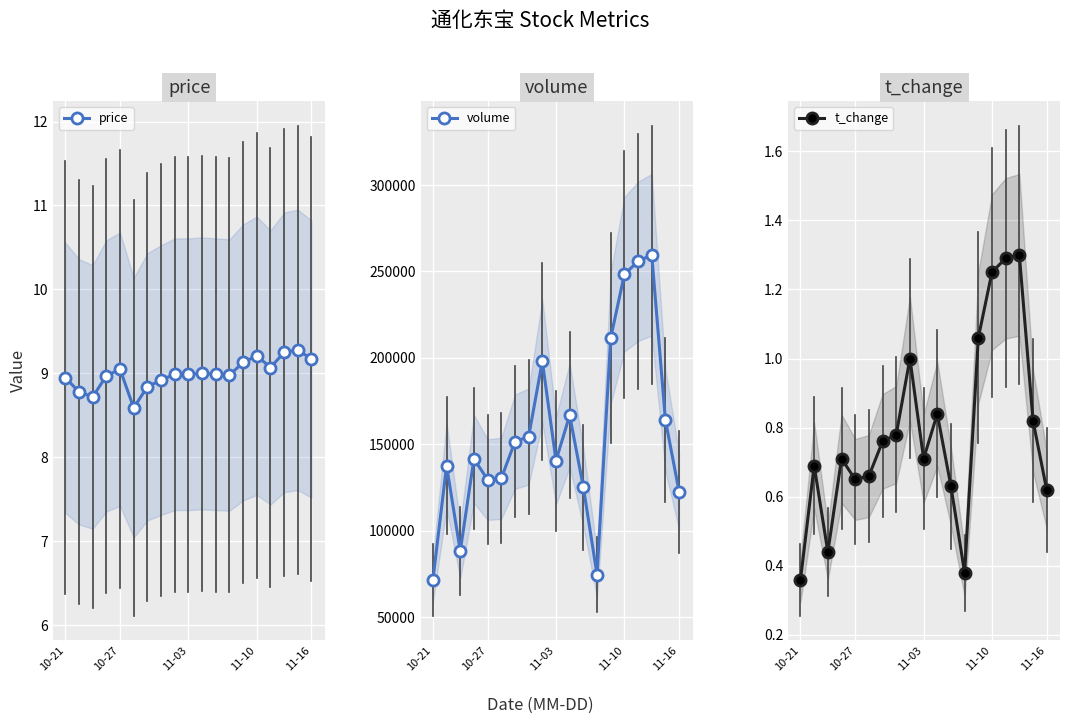

True or false: volume has more than 0 points higher than both neighbors.

True